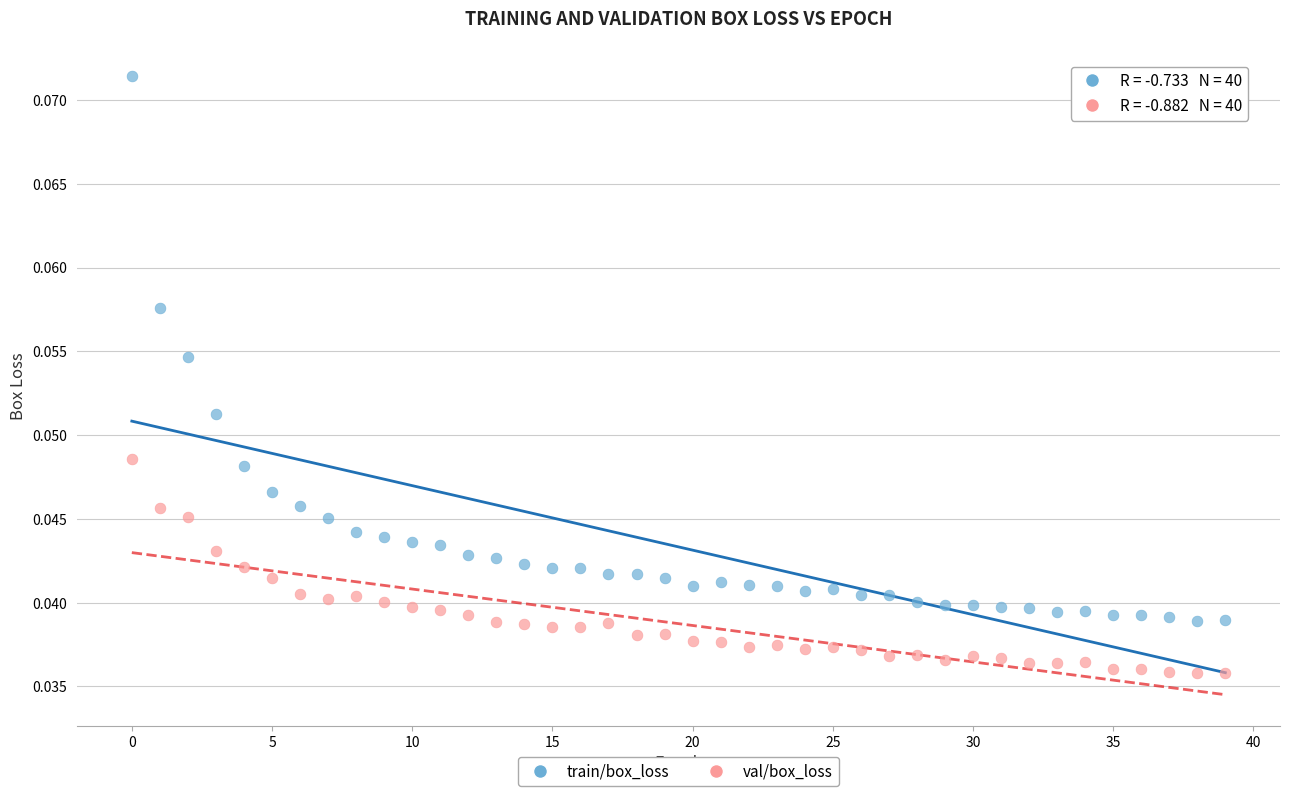

Which series has the largest Y range (max minus min)?

train/box_loss